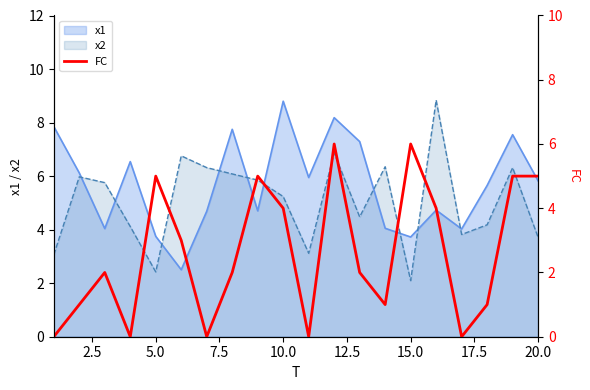

Is it true that x1 equals 1.2 at 20.0?

False